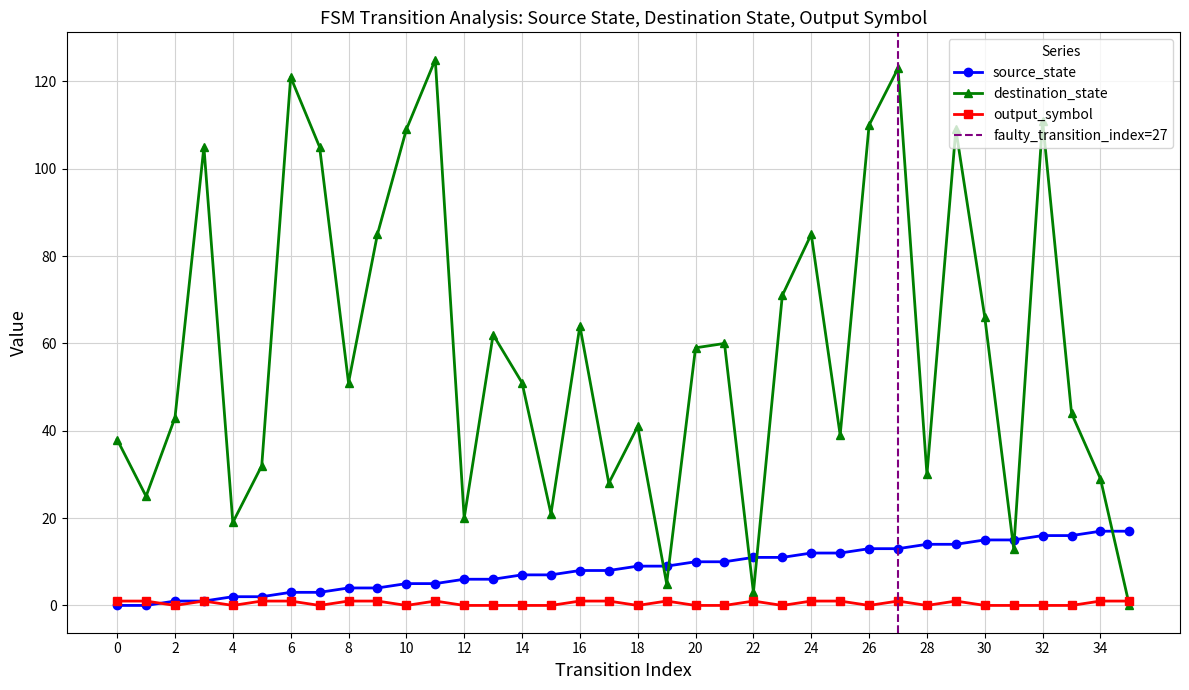

Is the value of source_state at 16 greater than the value of destination_state at 24?

No